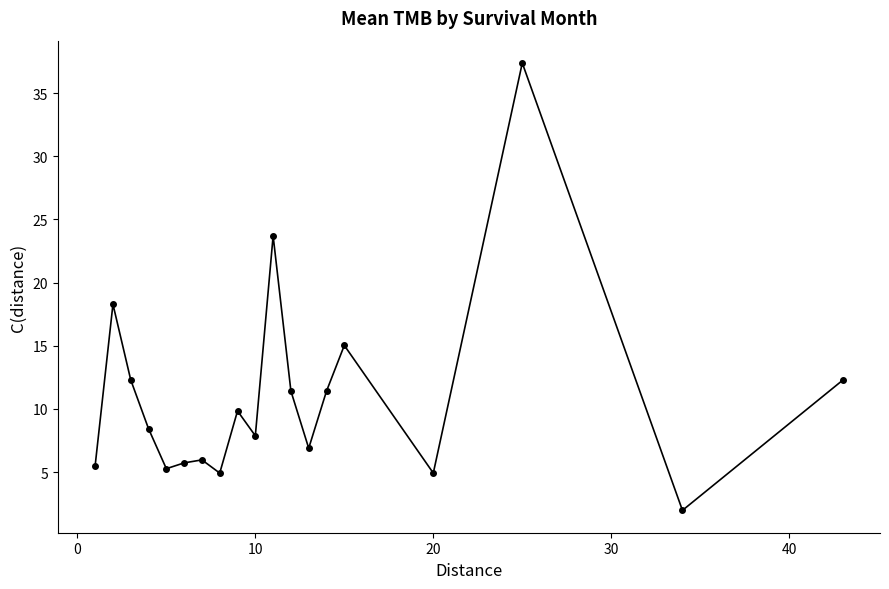

What is the difference between the maximum and second lowest values?

32.5